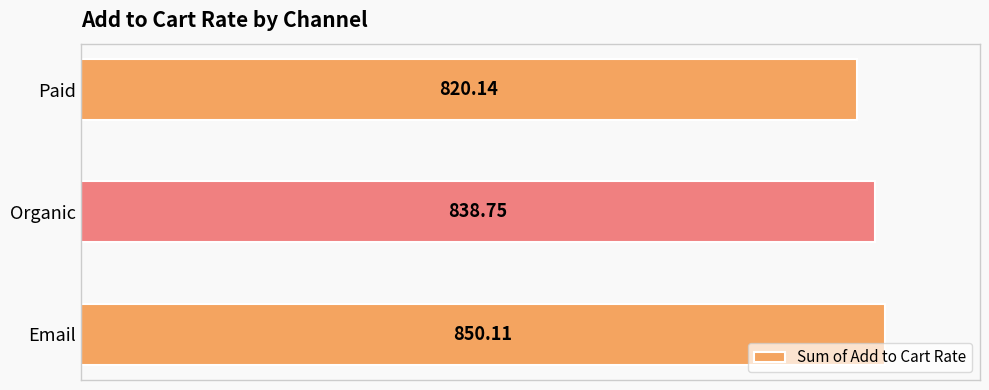

What is the greatest value displayed?

850.1